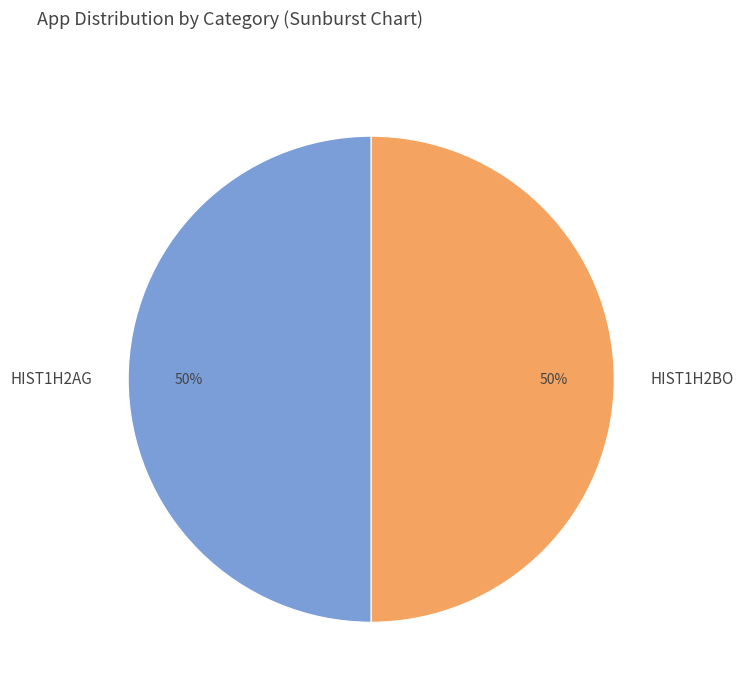

The HIST1H2BO slice represents 94% of the pie. True or false?

False